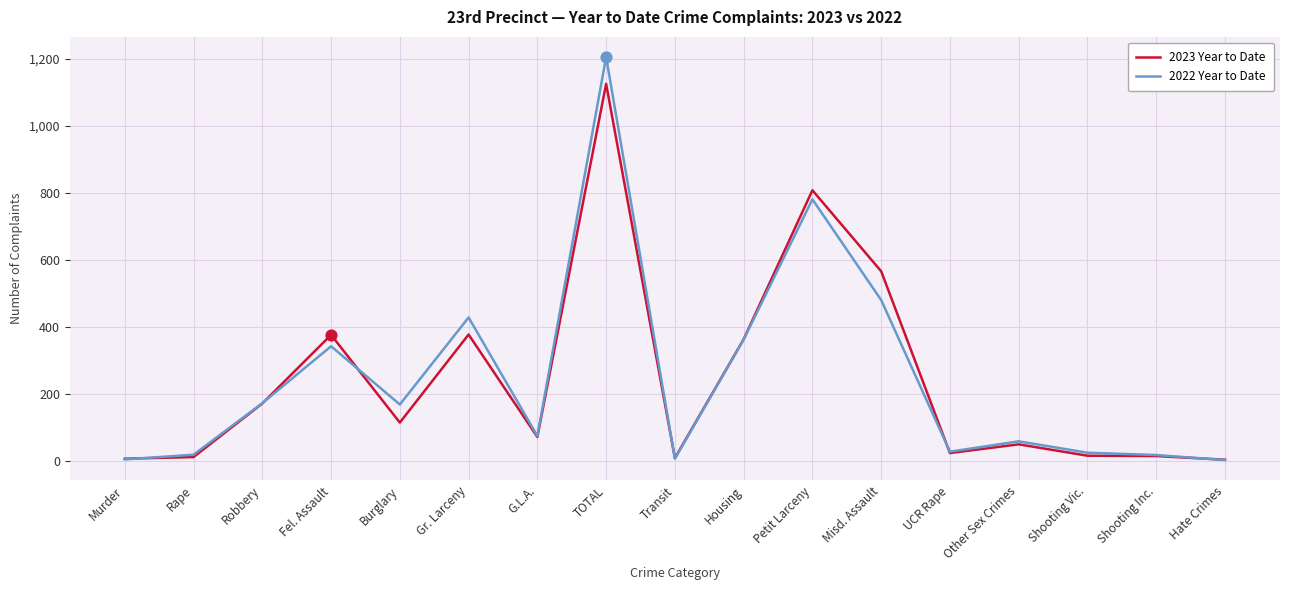

Which series has the largest range (max minus min)?

2022 Year to Date